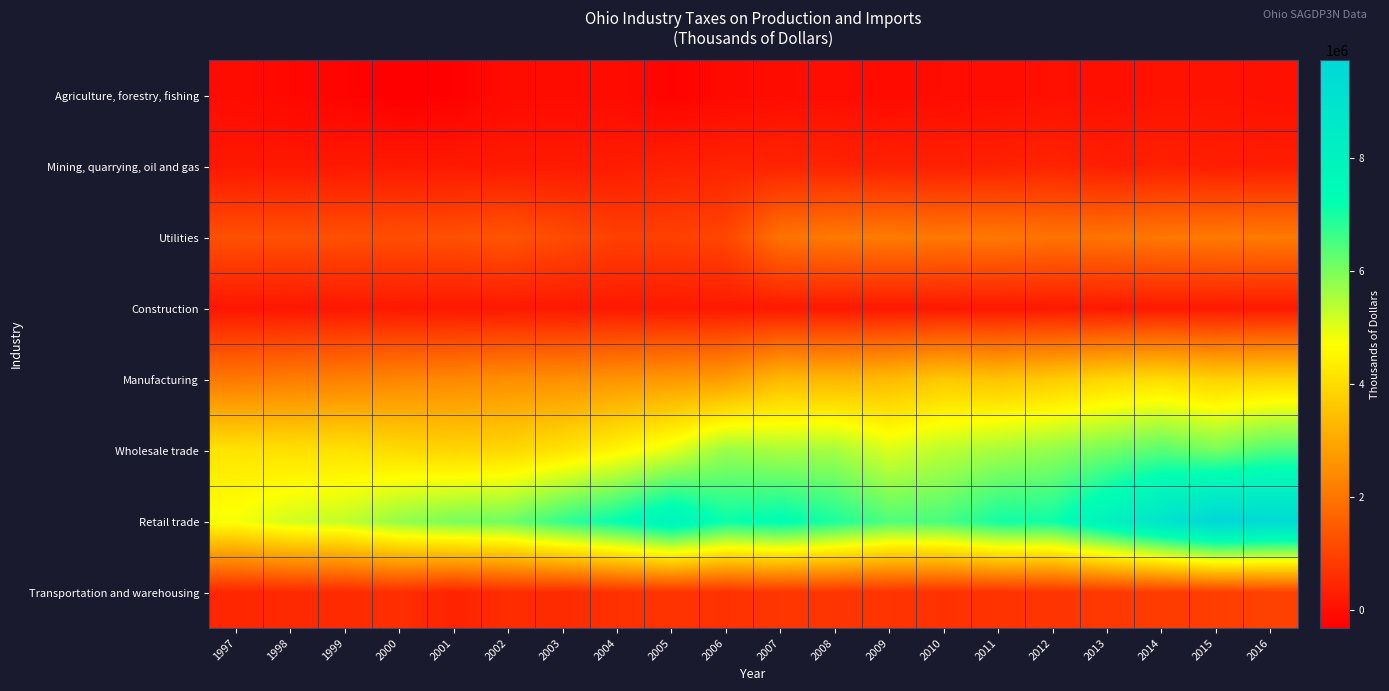

Reading left to right, what are all the values shown in this chart?

Agriculture, forestry, fishing: 1997=-50110	1998=-134876	1999=-205691	2000=-310811	2001=-271138	2002=-45089	2003=-54357	2004=-50477	2005=-222966	2006=-97297	2007=-41766	2008=-20528	2009=-64727	2010=-35043	2011=-24616	2012=26902	2013=12608	2014=79006	2015=85908	2016=33269
Mining, quarrying, oil and gas: 1997=176283	1998=190312	1999=202345	2000=214491	2001=202899	2002=218605	2003=232090	2004=260829	2005=340178	2006=404776	2007=417470	2008=393804	2009=348825	2010=347180	2011=366546	2012=426104	2013=294871	2014=361714	2015=305108	2016=280207
Utilities: 1997=1287378	1998=1266010	1999=1263499	2000=1229139	2001=1282225	2002=1369826	2003=1173333	2004=963164	2005=966208	2006=1076174	2007=1965131	2008=2097841	2009=2131061	2010=2065640	2011=2061171	2012=1973047	2013=1989732	2014=2059332	2015=2083518	2016=2116183
Construction: 1997=142403	1998=158300	1999=175967	2000=189809	2001=175466	2002=186284	2003=187802	2004=202485	2005=204686	2006=197044	2007=204301	2008=193150	2009=187829	2010=185436	2011=183046	2012=189765	2013=198737	2014=214967	2015=206938	2016=212984
Manufacturing: 1997=2075477	1998=2166458	1999=2233497	2000=2340466	2001=2395544	2002=2505016	2003=2523015	2004=2615932	2005=2709651	2006=2788715	2007=3351975	2008=3298912	2009=3382749	2010=3654068	2011=3540960	2012=3686679	2013=3922772	2014=4055489	2015=3816524	2016=3905582
Wholesale trade: 1997=4193518	1998=4114067	1999=4149334	2000=4012627	2001=3894177	2002=3950553	2003=4189307	2004=4542585	2005=4998088	2006=5723521	2007=5539266	2008=5601447	2009=5080219	2010=5379472	2011=5582682	2012=5775597	2013=6076161	2014=6348857	2015=6043216	2016=6459525
Retail trade: 1997=4798008	1998=5165504	1999=5306974	2000=5766595	2001=6023082	2002=6121841	2003=6718196	2004=7213201	2005=7905402	2006=7122965	2007=7321884	2008=6950023	2009=6443118	2010=6514063	2011=7035701	2012=7070550	2013=7991967	2014=8876338	2015=9729193	2016=9506009
Transportation and warehousing: 1997=458962	1998=524630	1999=546985	2000=620874	2001=406321	2002=594465	2003=546743	2004=669486	2005=719895	2006=682651	2007=773581	2008=761601	2009=732316	2010=680507	2011=717370	2012=744013	2013=806241	2014=883050	2015=925651	2016=1002092